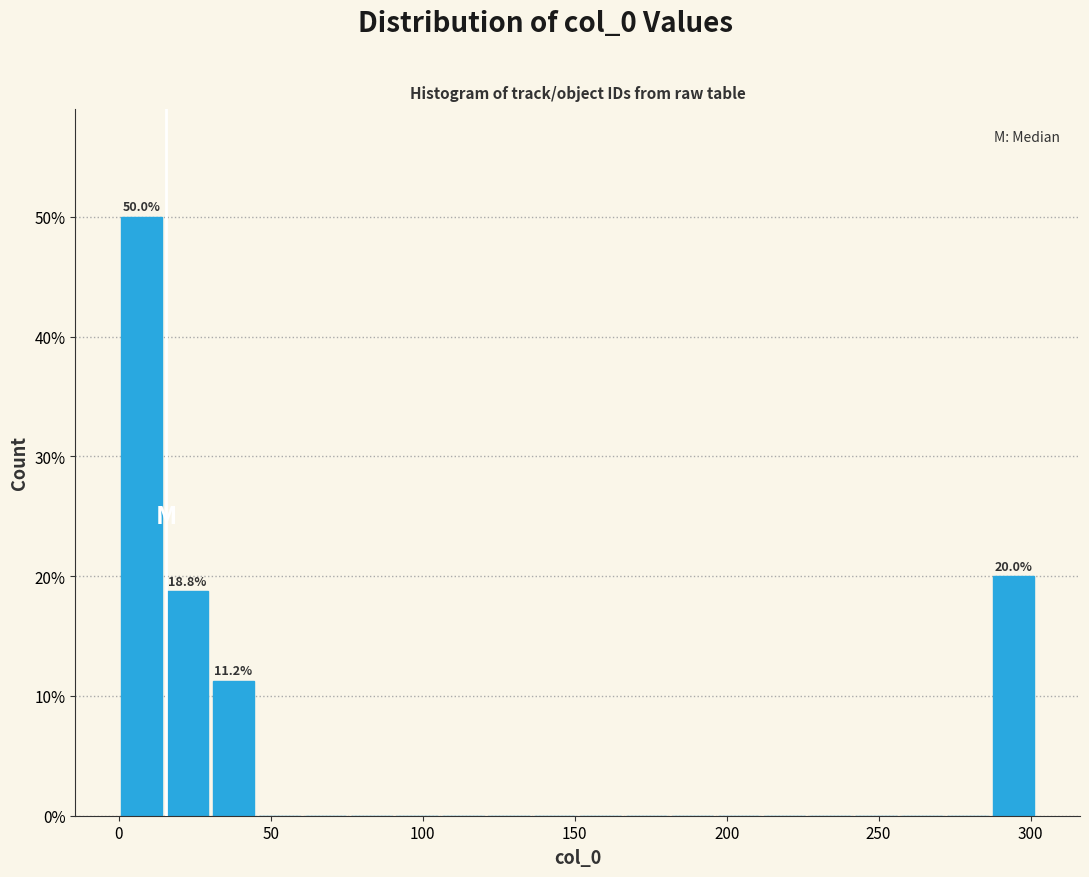

Around what value on the x-axis is the tallest bar? Give the approximate position of its centre, as read against the axis.

10